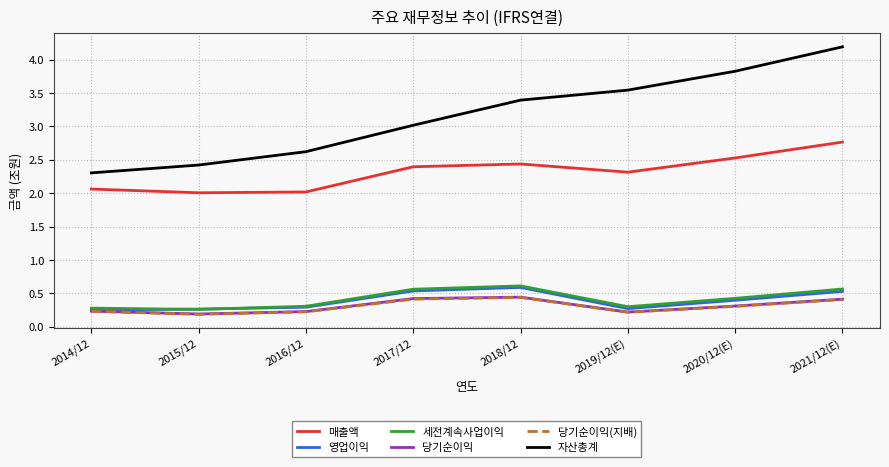

What is the approximate value of 당기순이익(지배) at 2018/12?

0.4